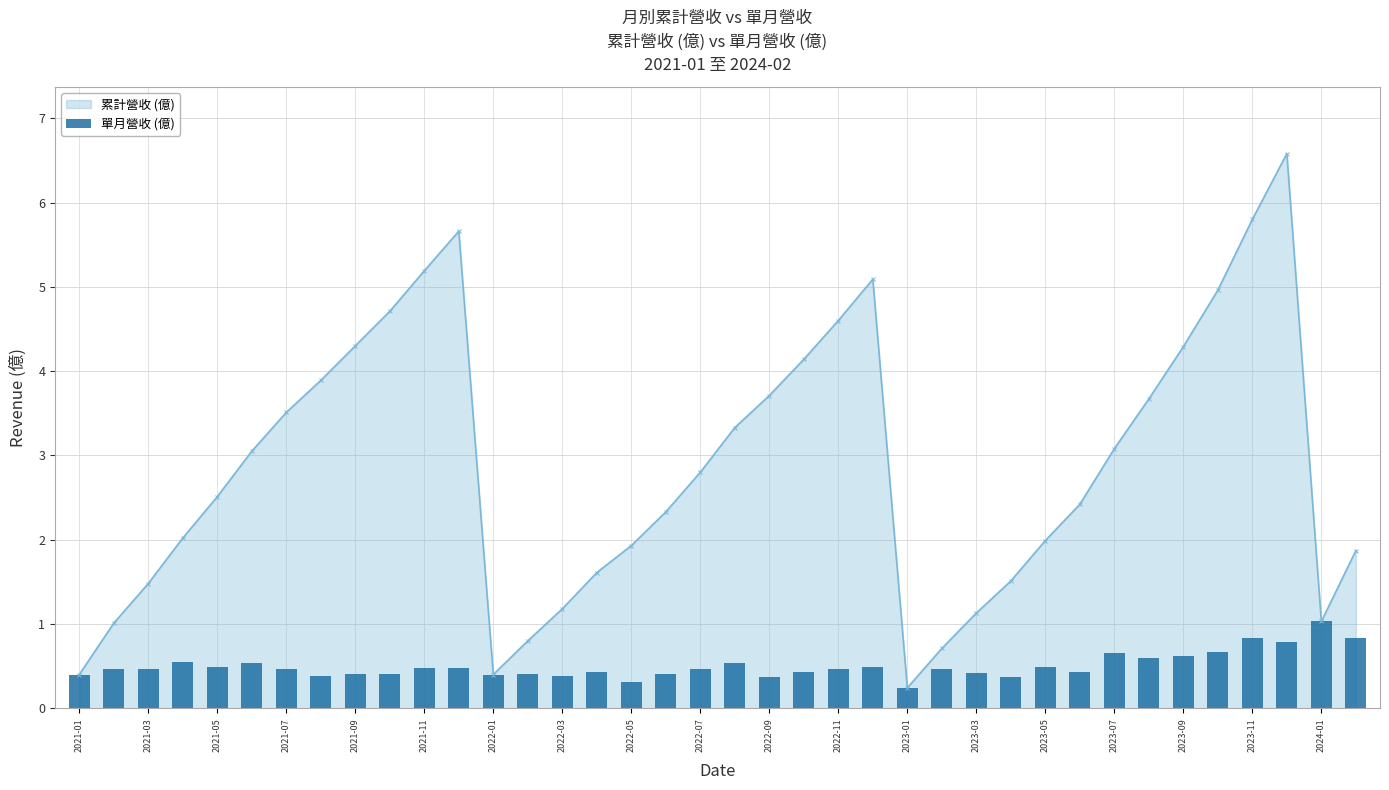

What position from the left is 31?

32